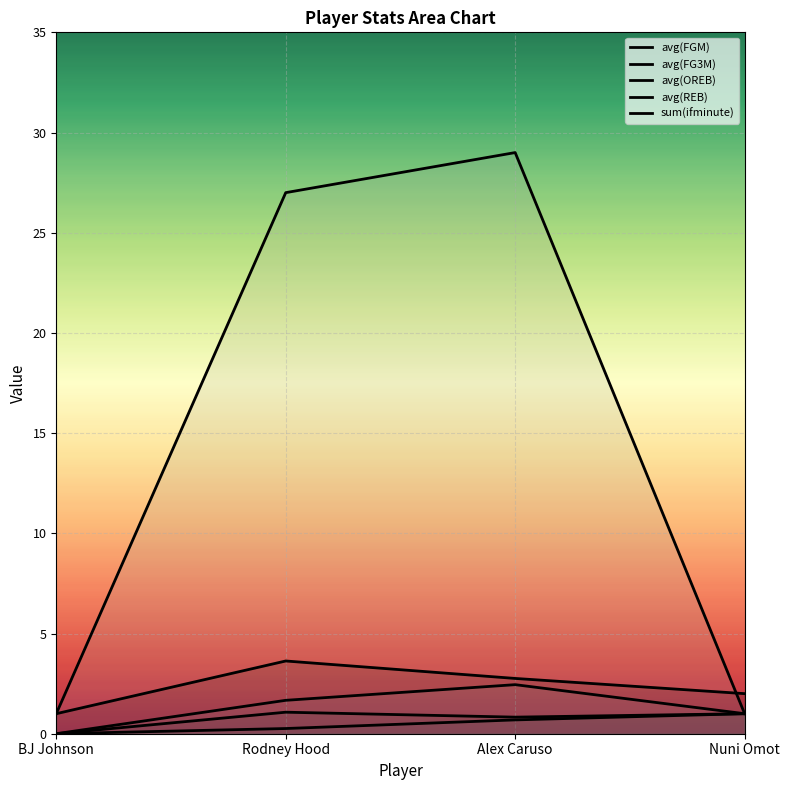

What is the value of the sum(ifminute) point at the 1st from the left?

1.0